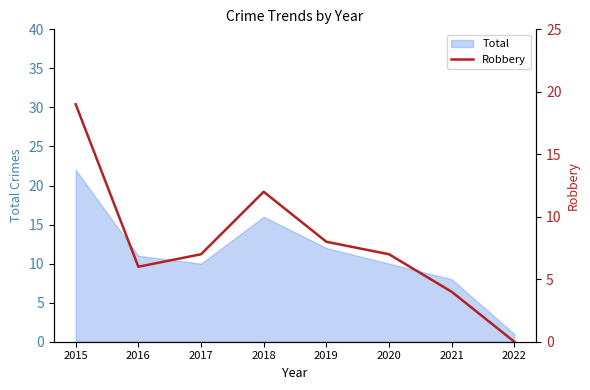

Reading left to right, extract all data points from this chart.

2015=19	2016=6	2017=7	2018=12	2019=8	2020=7	2021=4	2022=0